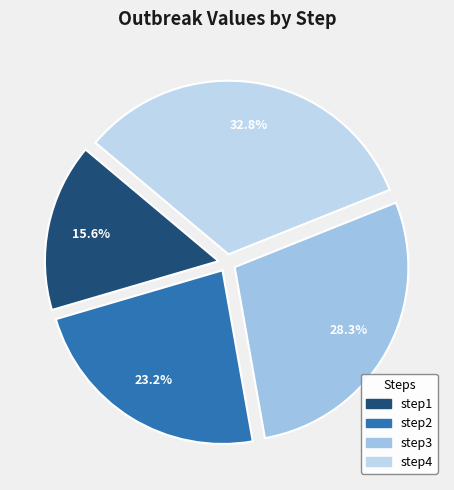

Which category has the biggest portion of the pie?

step4